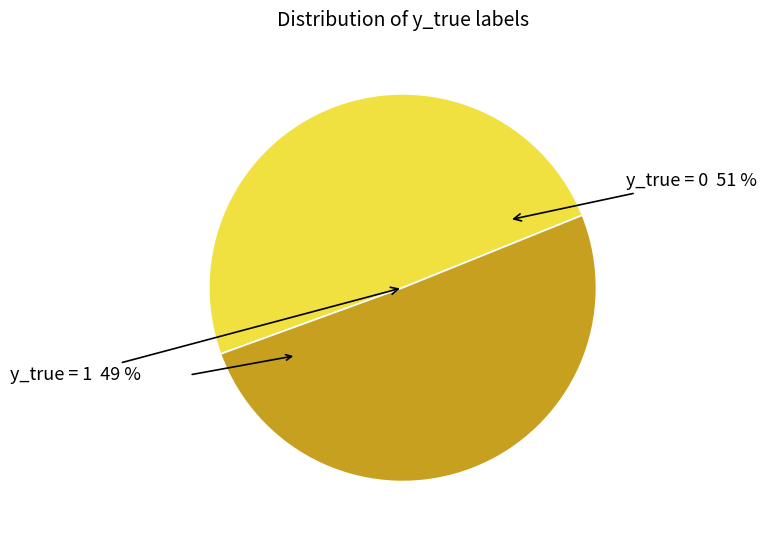

Combined, what portion of the pie is y_true = 0 and y_true = 1?

100.0%